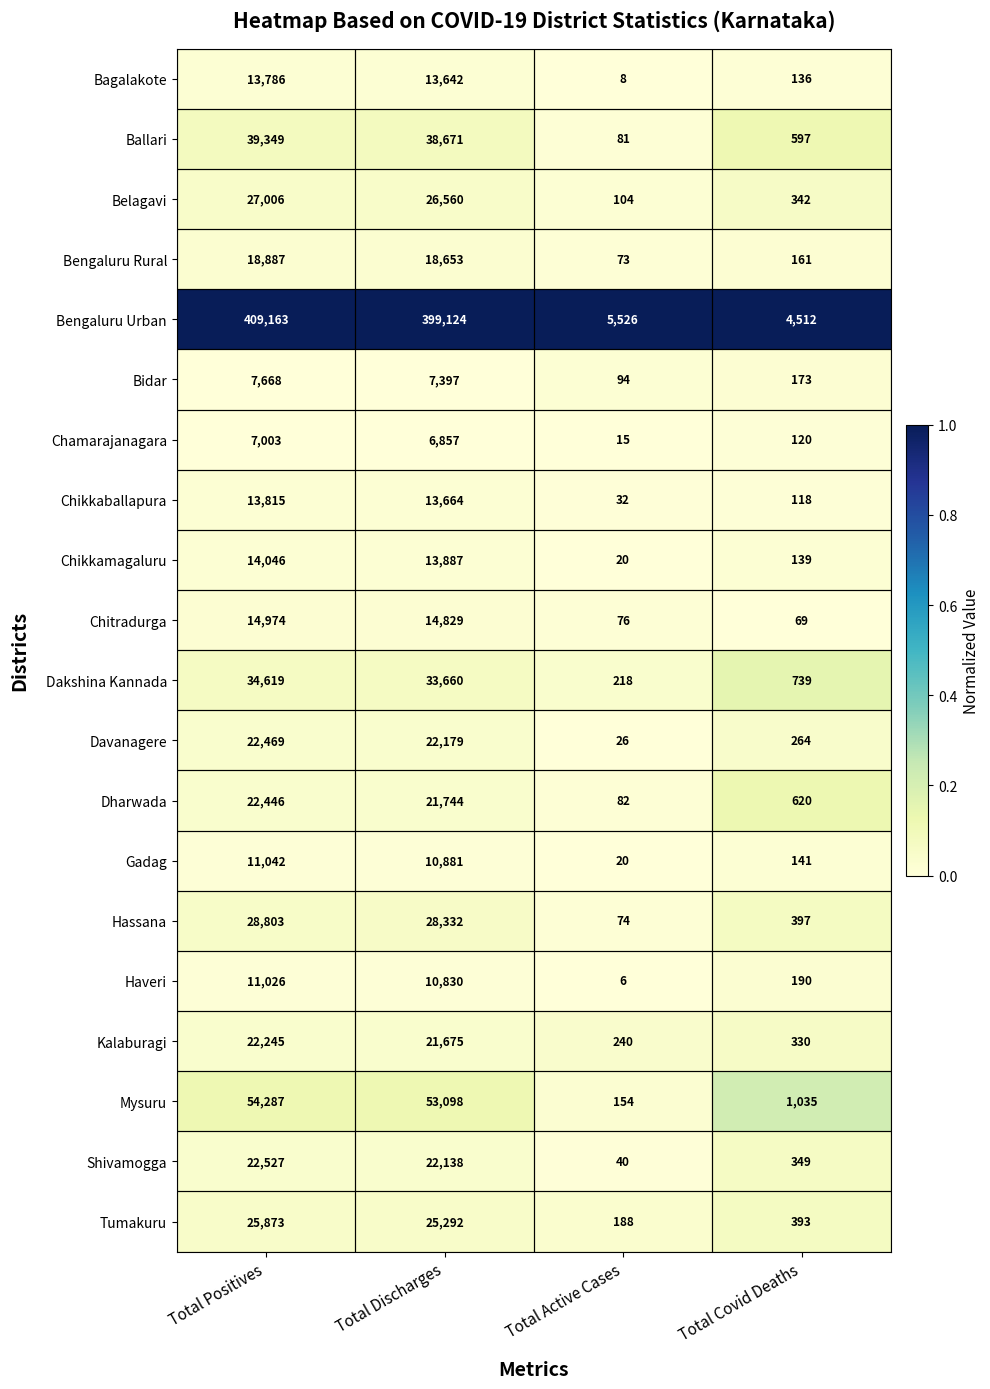

What is the spread (max minus min) of values at Total Discharges?

392267